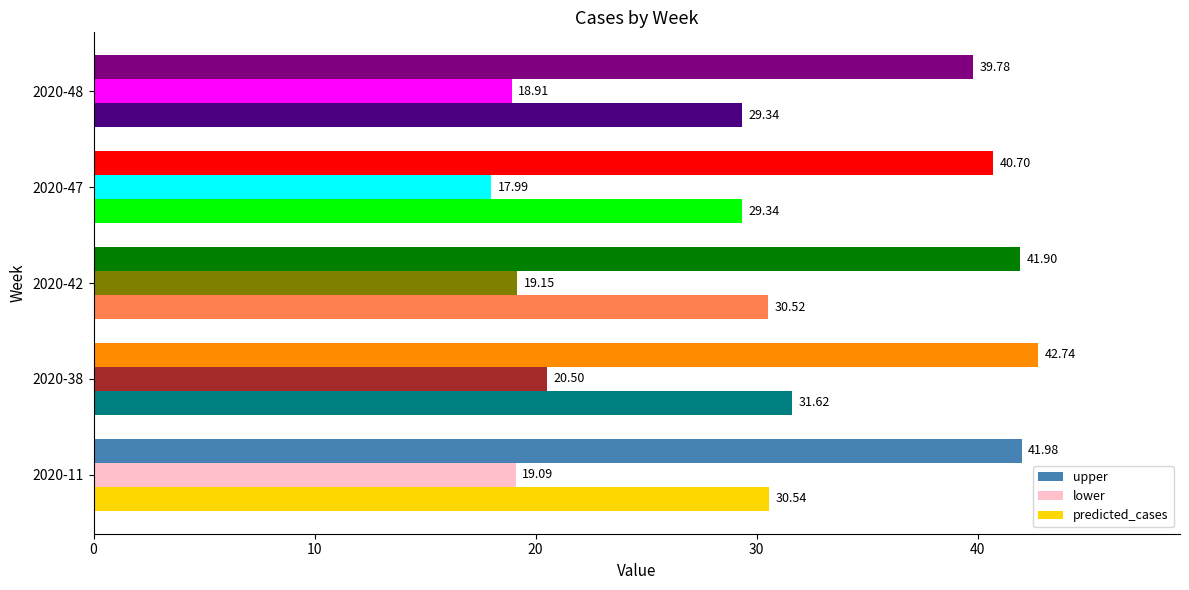

Which series has the largest total across all categories?

upper